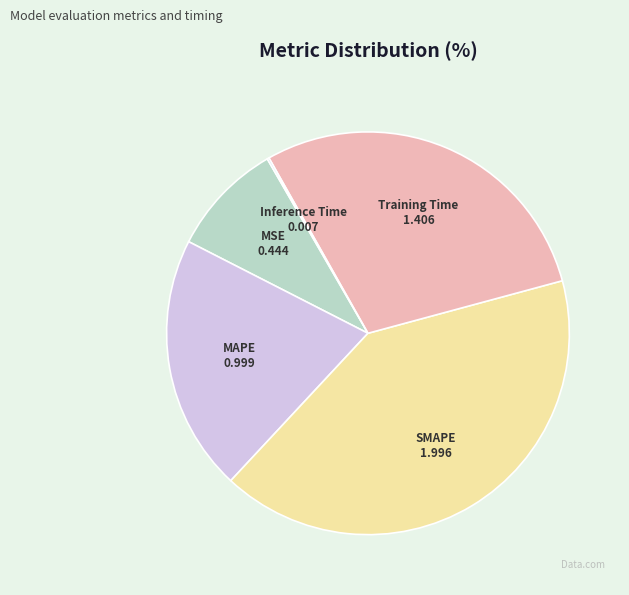

Which slice is the largest?

SMAPE